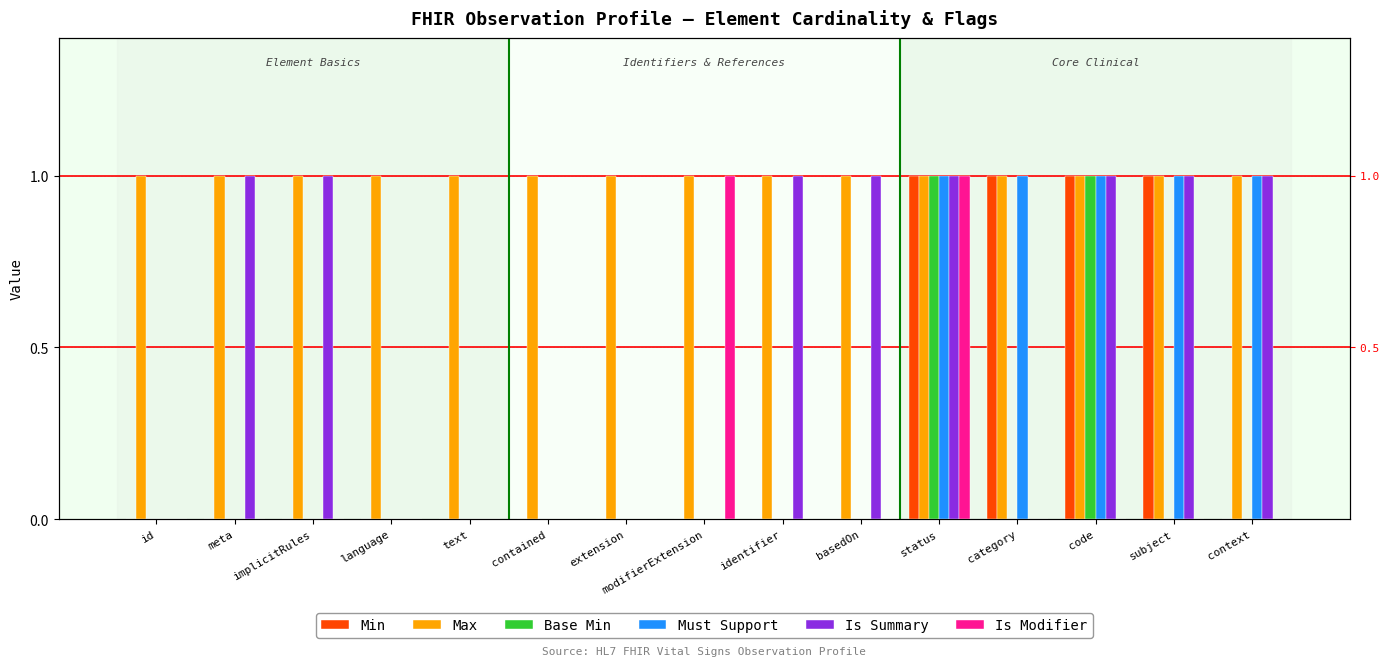

What is the spread (max minus min) of values at modifierExtension?

1